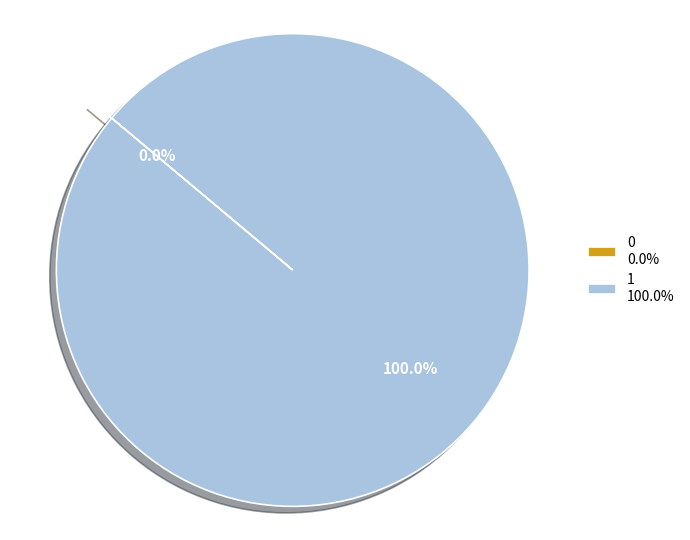

How many slices are in this pie chart?

2